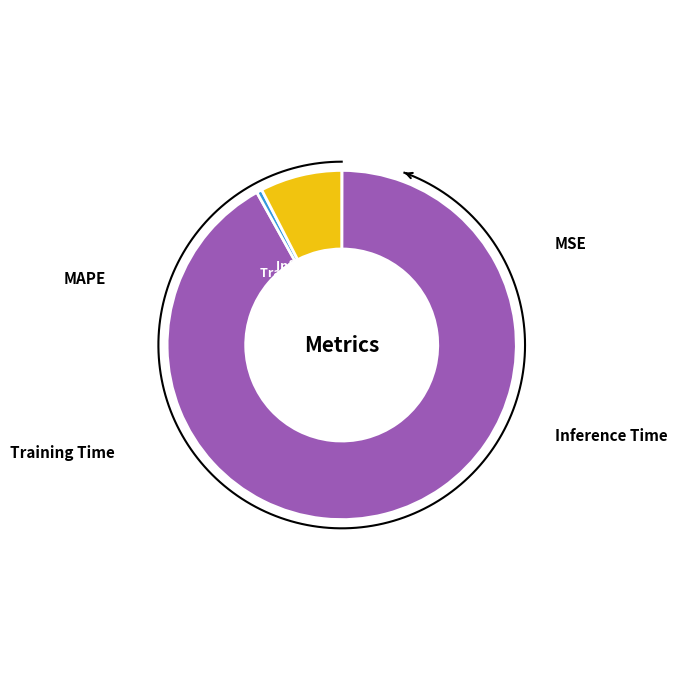

The Training Time slice represents 11% of the pie. True or false?

False